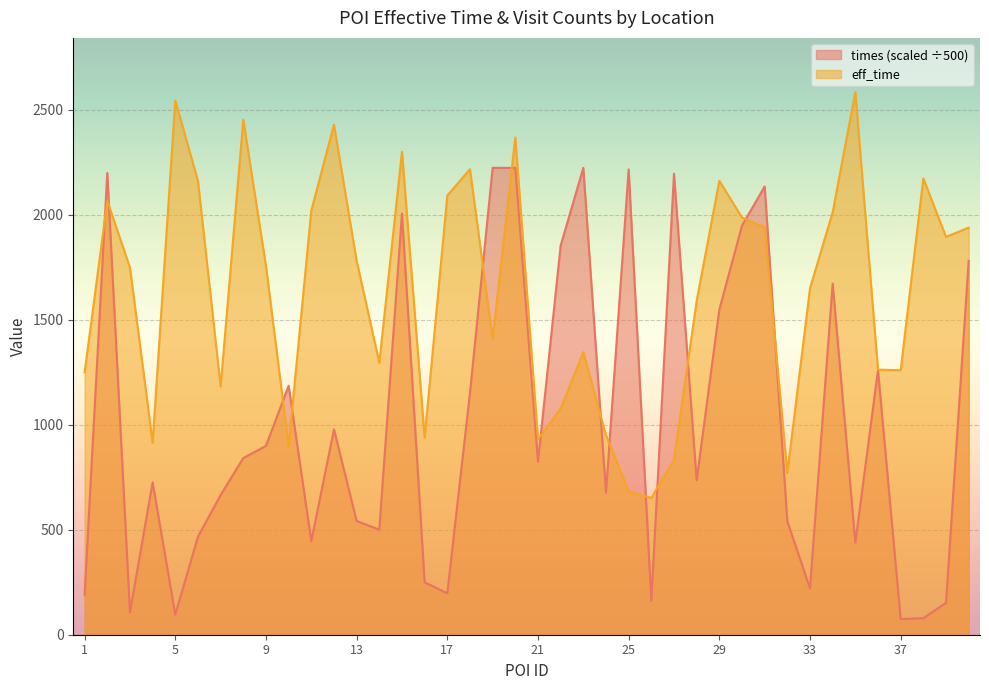

What are all the series names shown in the legend?

times (scaled ÷500), eff_time